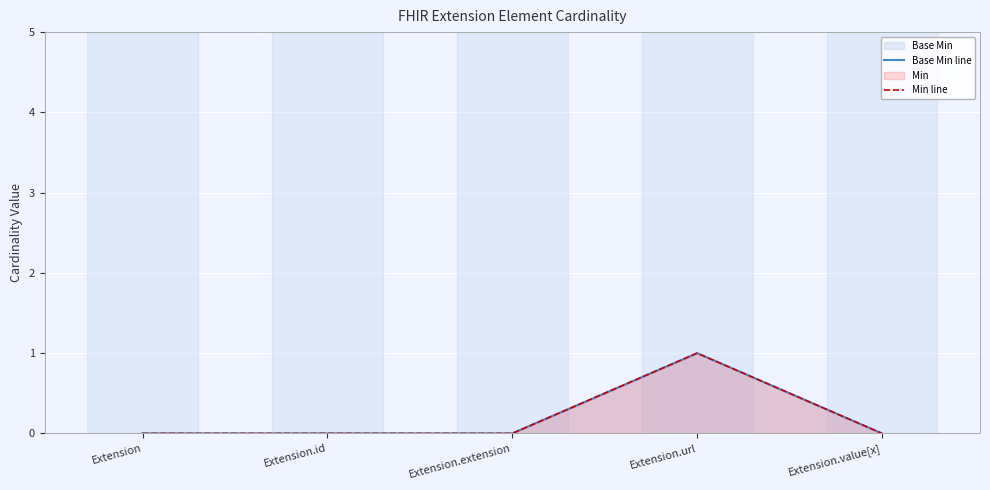

Which series has the largest total across all categories?

Base Min line